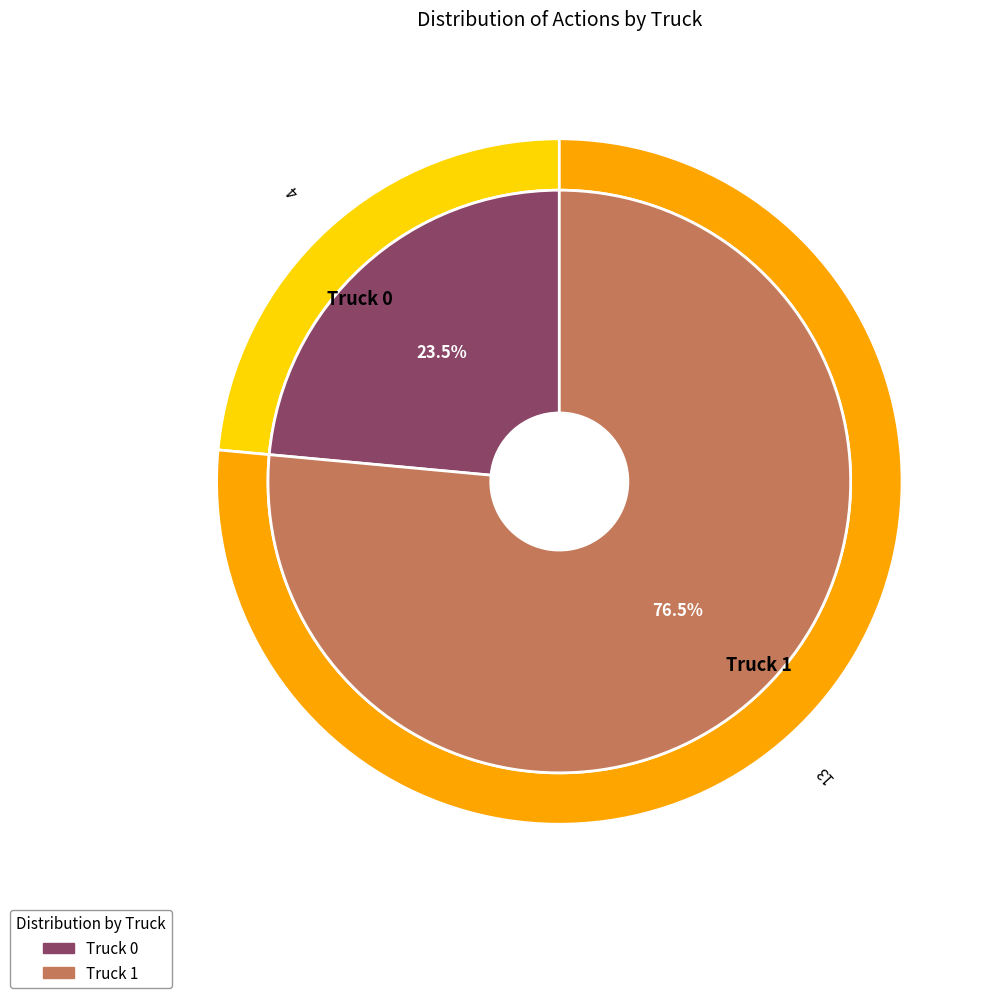

Is it true that Truck 1 is 76% of the pie?

True